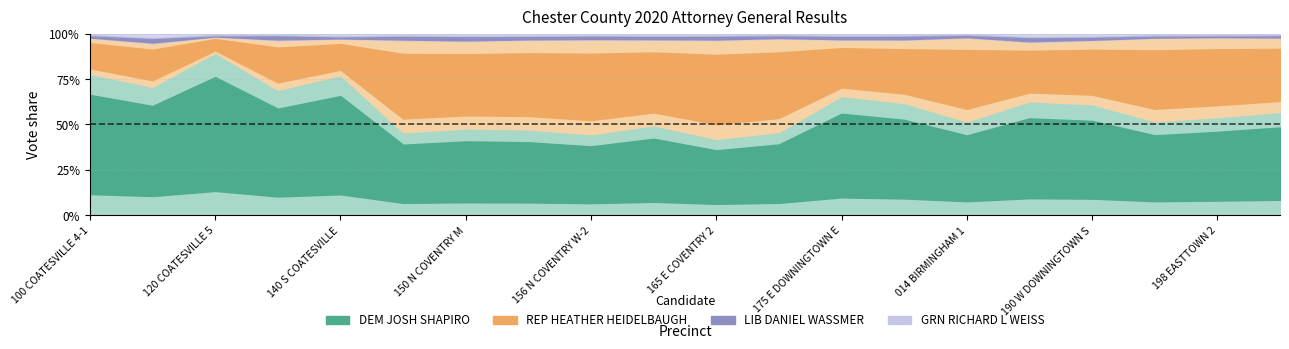

What is the approximate value of LIB DANIEL WASSMER at 198 EASTTOWN 2, to the nearest 10?

20